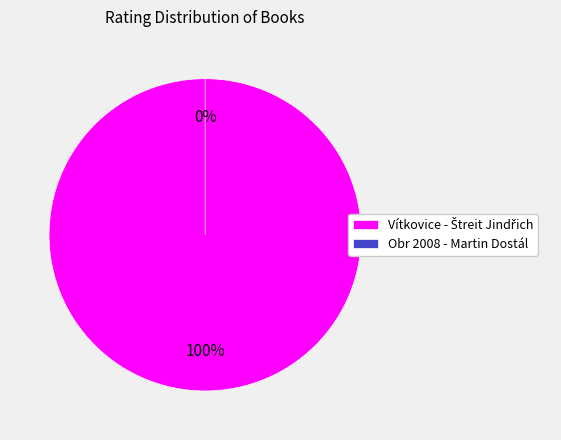

True or false: Vítkovice - Štreit Jindřich accounts for 99% of the total.

False